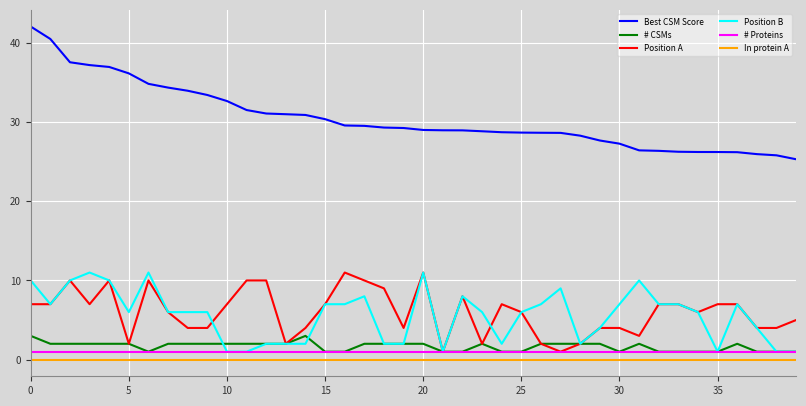

Does the chart display data point markers on the line(s)?

No